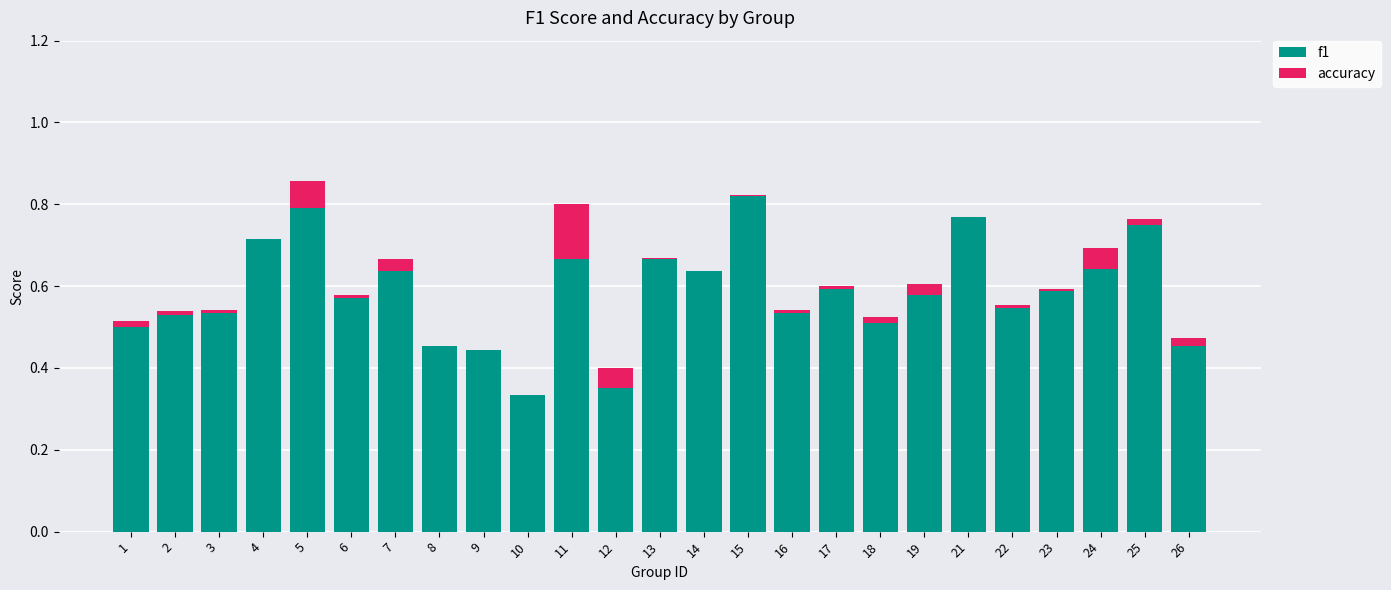

Which label corresponds to the largest value in the chart?

15